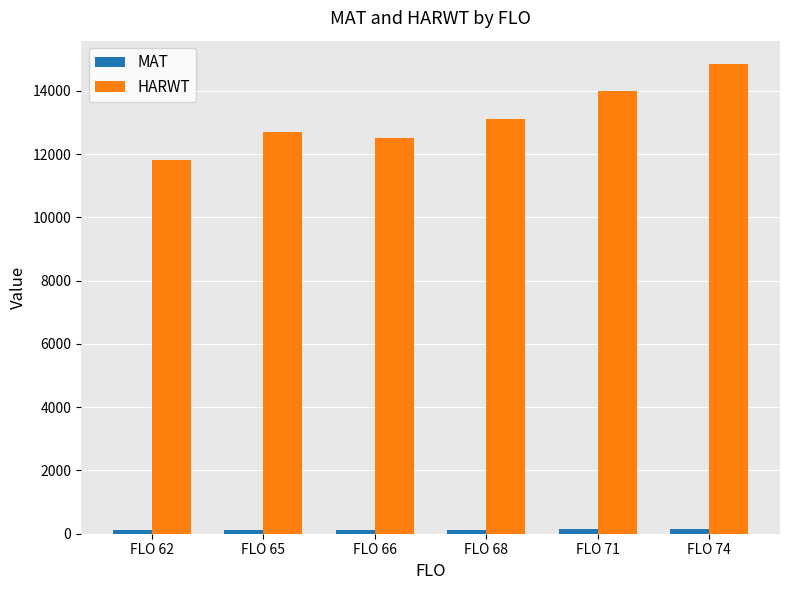

Does the chart contain stacked bars?

No